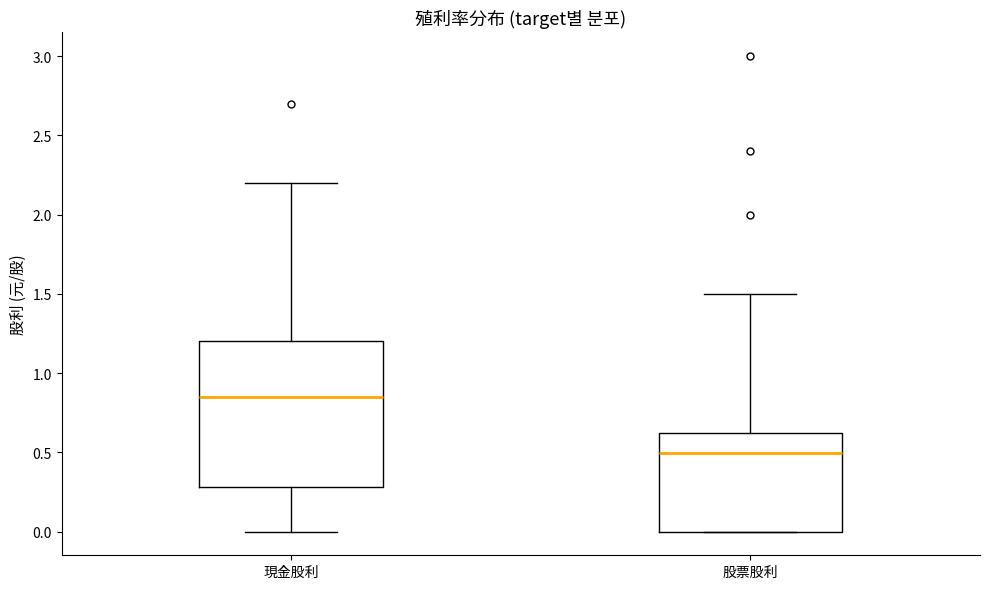

Which box's median line is the highest?

現金股利